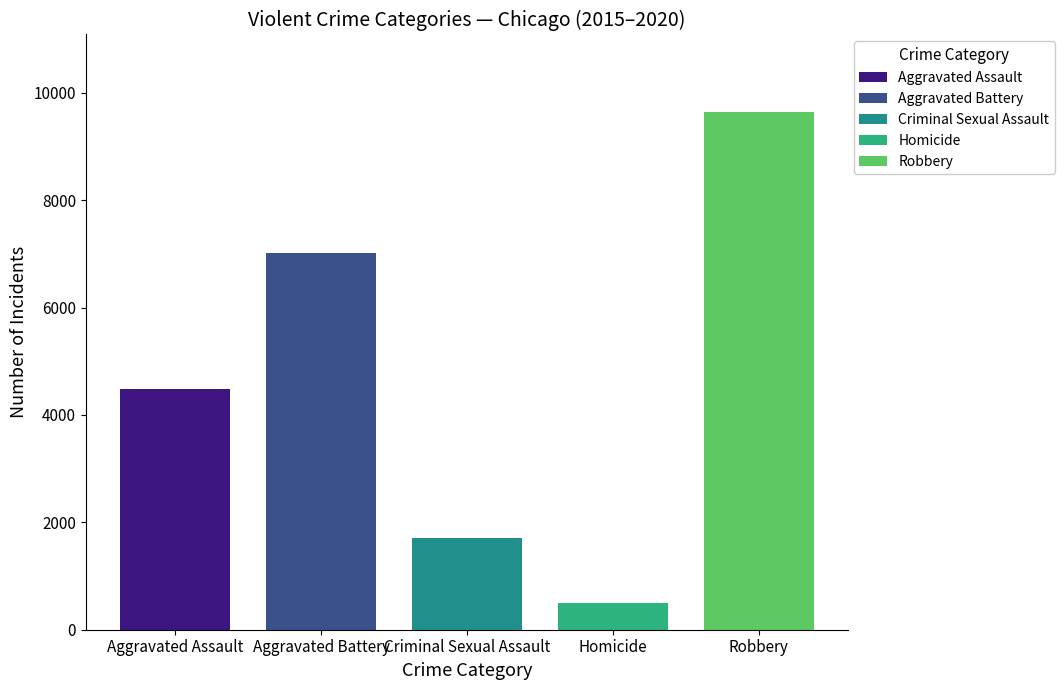

What is the value of the Robbery bar at the 4th from the left?

9681